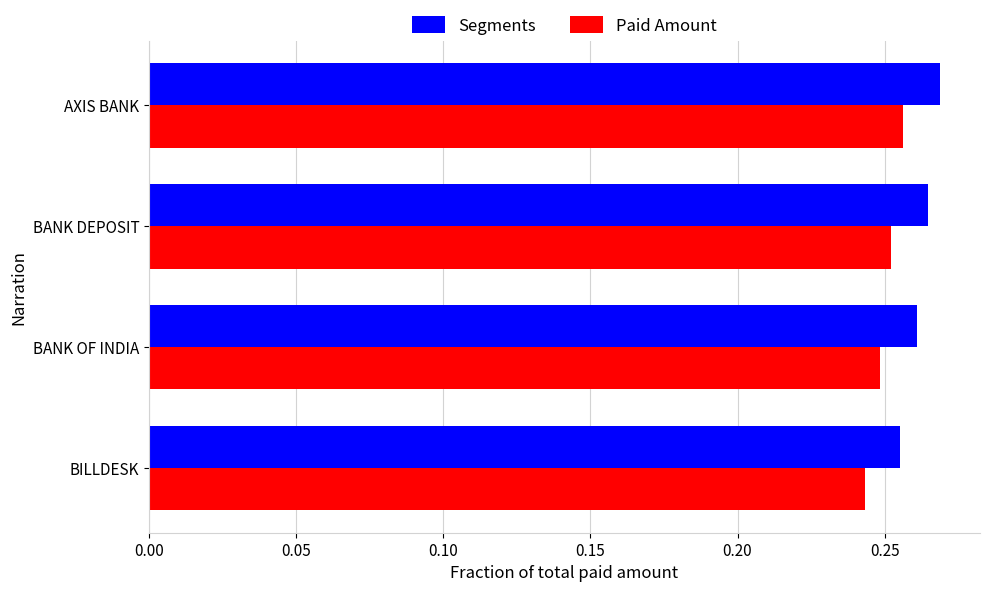

The Paid Amount series shows 0.1 at AXIS BANK. True or false?

False